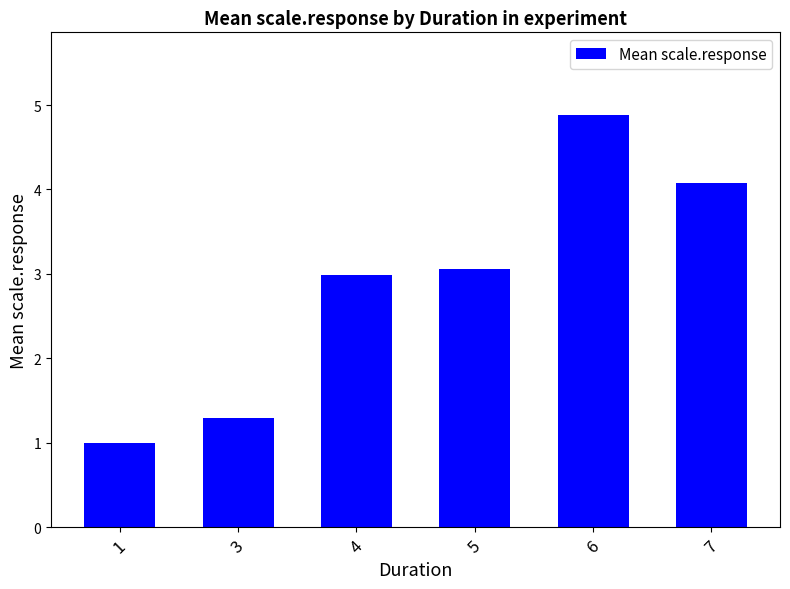

Reading left to right, list all the values displayed in this chart.

1=1.0	3=1.3	4=3.0	5=3.1	6=4.9	7=4.1